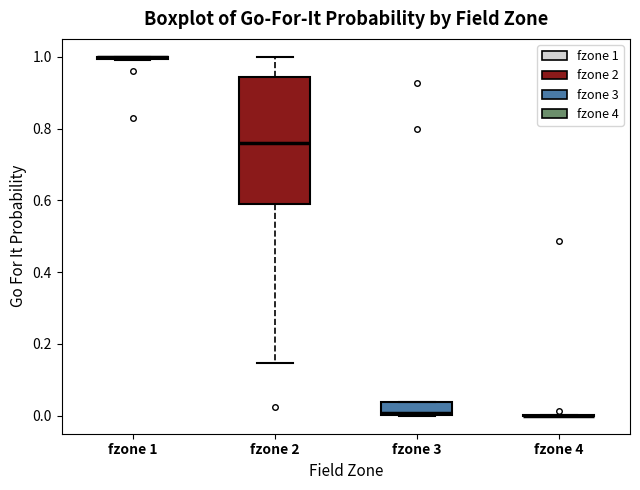

Reading left to right, read every box against the y-axis: the position of its median line, the range the box covers, and the ends of its whiskers. The values are not printed on the chart, so give them approximately, as read against the axis.

fzone 1: box collapsed to a line at 1.00, whiskers 1.00 to 1.00
fzone 2: median 0.76, box 0.60 to 0.94, whiskers 0.14 to 1.00
fzone 3: median 0.00 (just above the box's lower edge), box 0.00 to 0.04, whiskers 0.00 to 0.04
fzone 4: box collapsed to a line at 0.00, whiskers 0.00 to 0.00